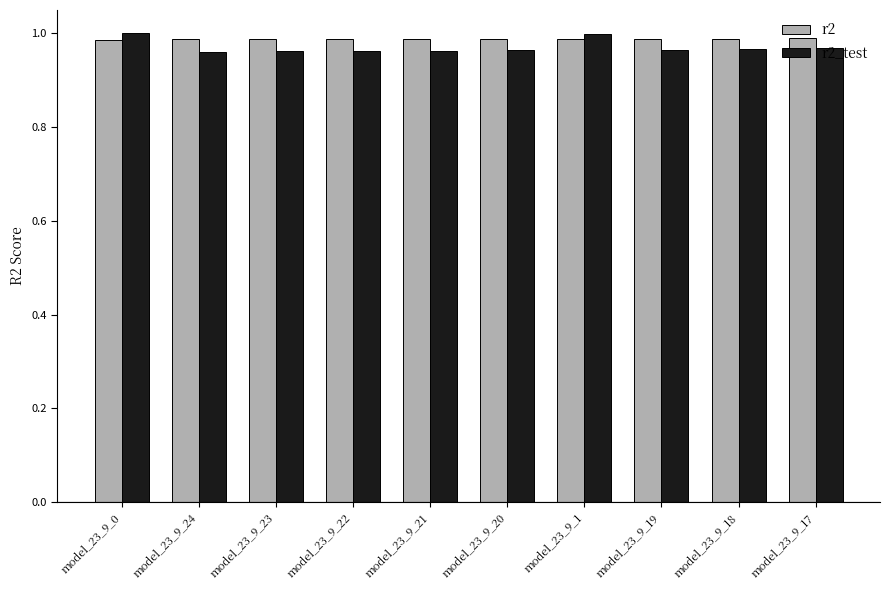

Rank the series by their maximum value, from lowest to highest.

r2, r2_test